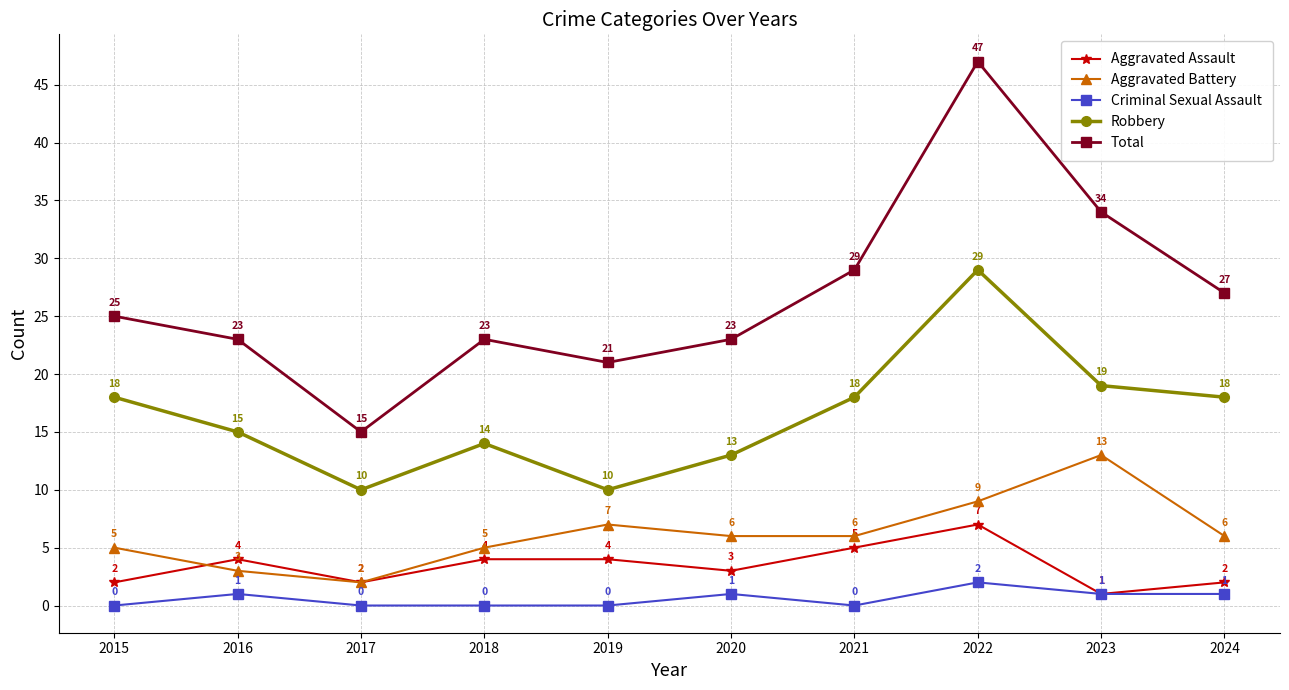

Rank the series at 2018 from lowest to highest value.

Criminal Sexual Assault, Aggravated Assault, Aggravated Battery, Robbery, Total